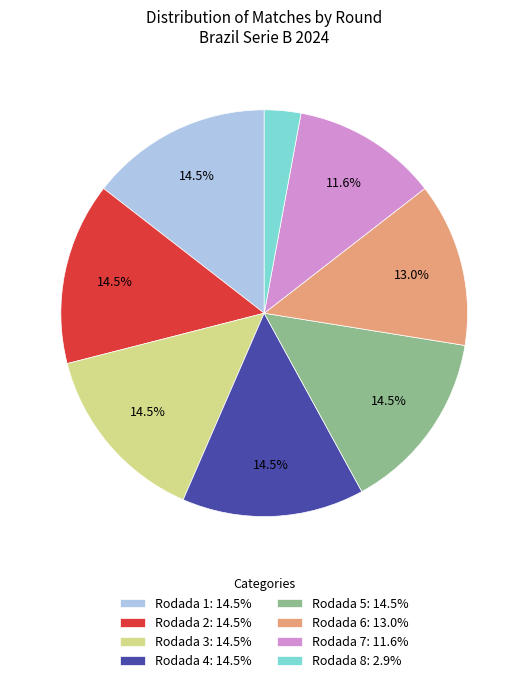

Between Rodada 6: 13.0% and Rodada 1: 14.5%, which is larger?

Rodada 1: 14.5%